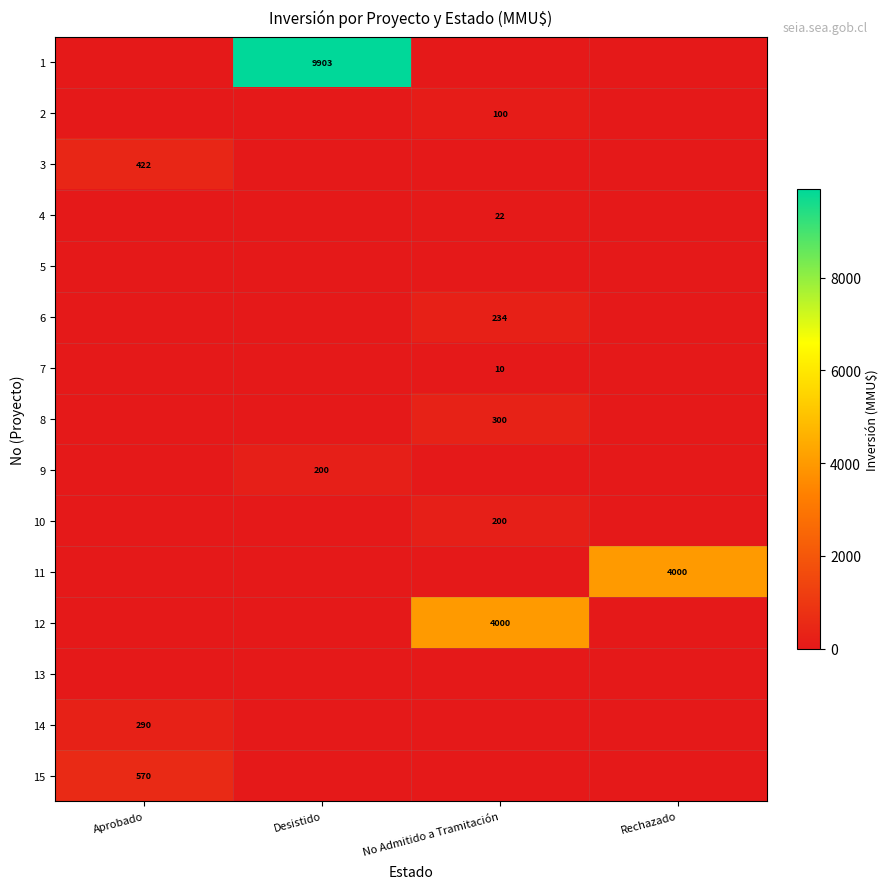

What is the difference between the highest and lowest values at Desistido?

9903